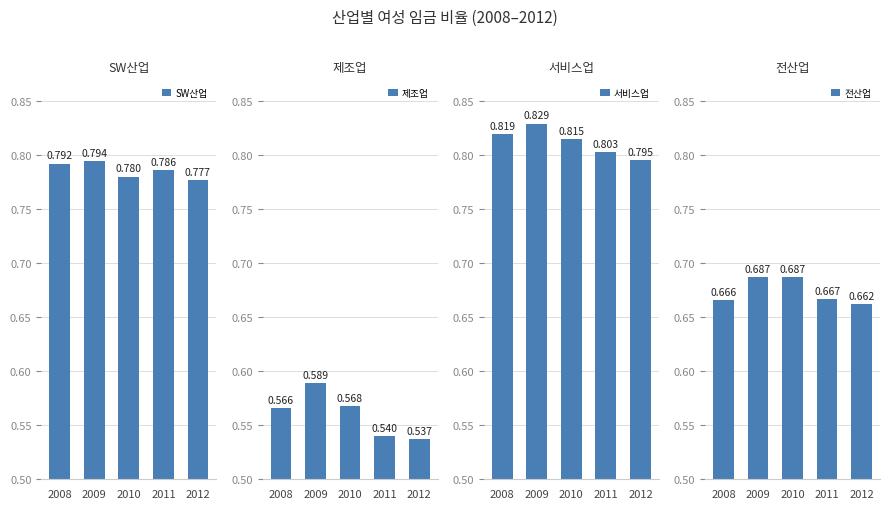

Which category has the highest value in the 제조업 series?

2009